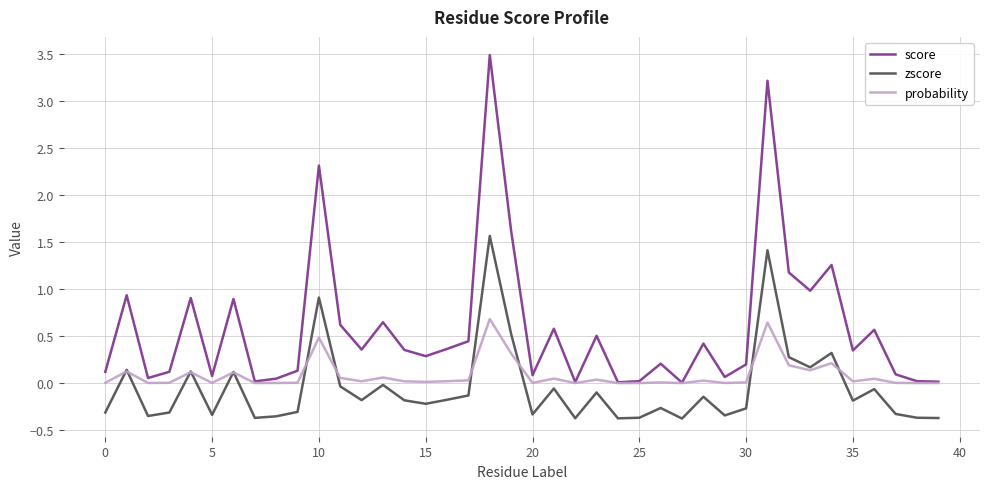

How many series are shown in this chart?

3